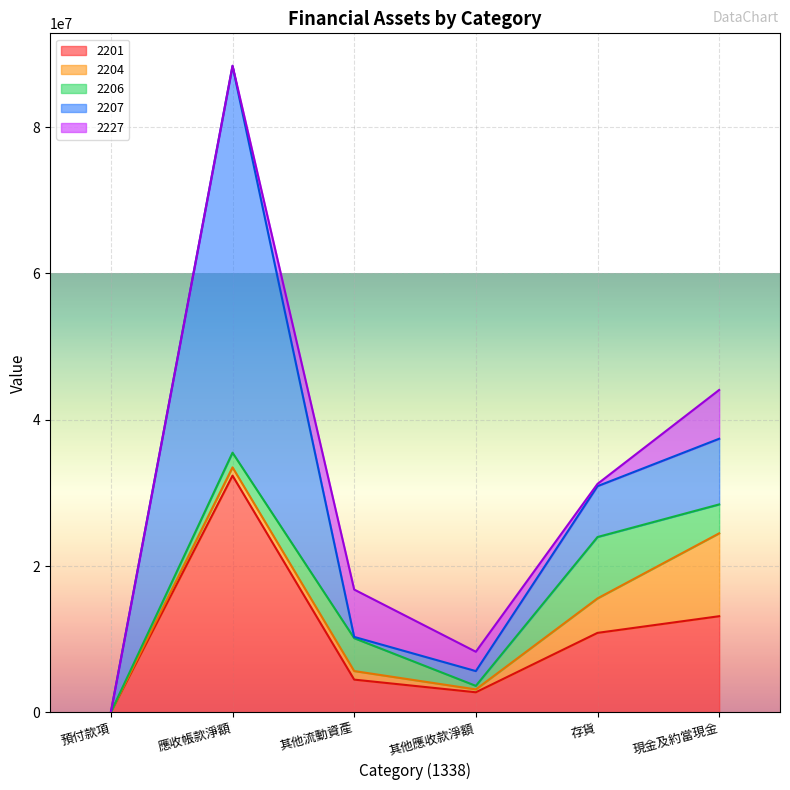

At which label is 2206 closest to 4196523?

現金及約當現金